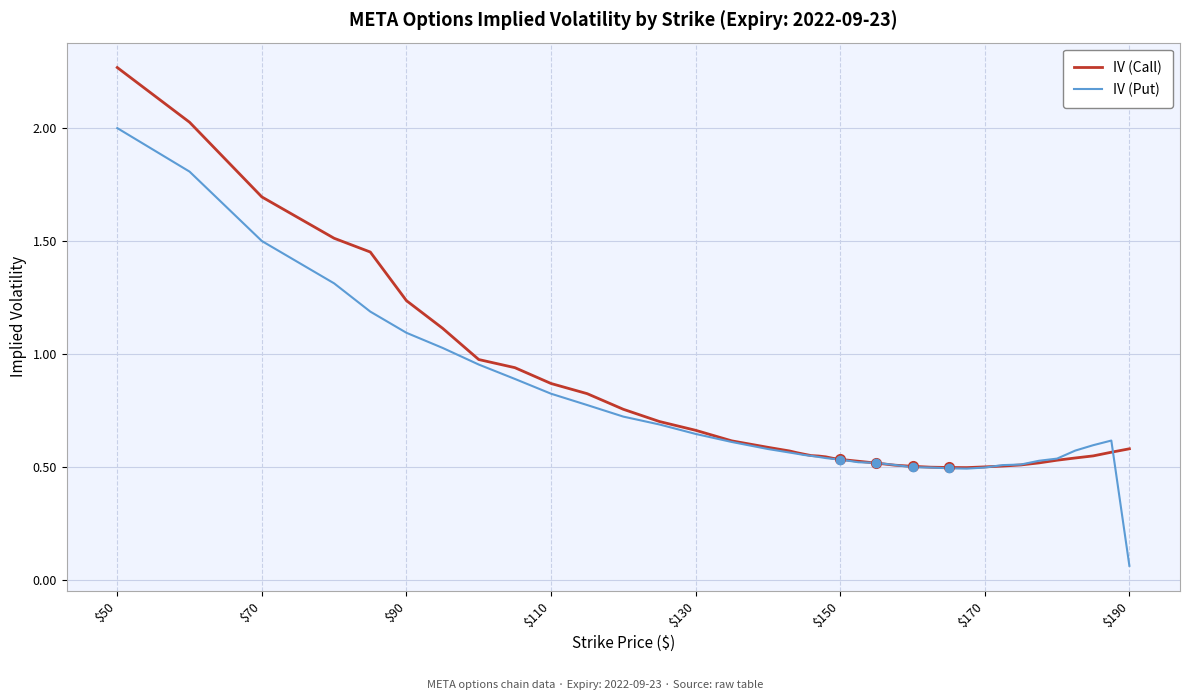

Which series has the widest spread of values?

IV (Put)